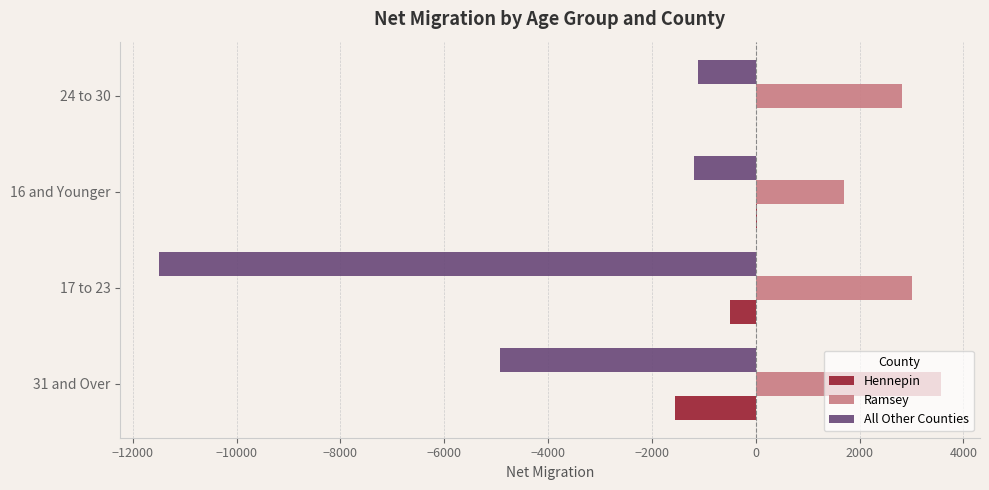

Which series has the largest total across all categories?

Ramsey